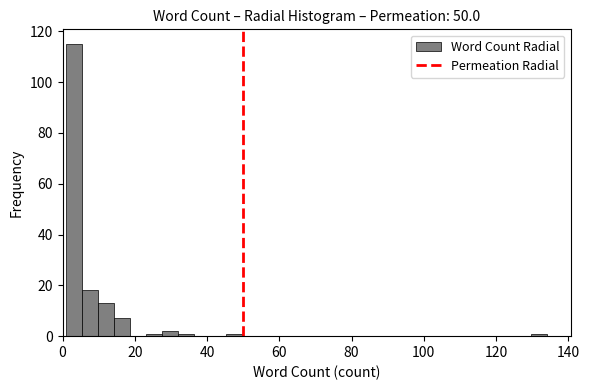

Around what value on the x-axis is the tallest bar? Give the approximate position of its centre, as read against the axis.

4